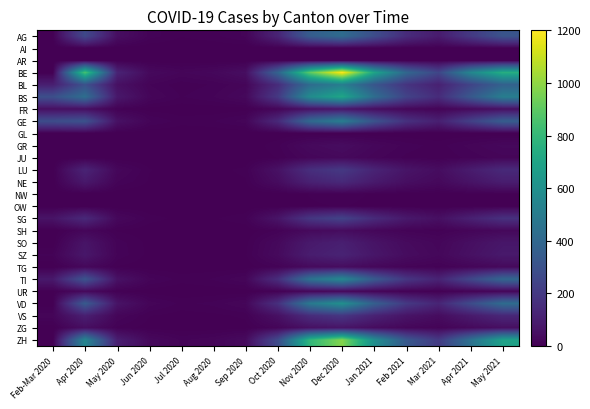

List the series in order of their peak value, lowest first.

GL, AI, AR, OW, NW, UR, JU, SH, GR, TG, ZG, FR, SO, SZ, NE, VS, LU, SG, AG, BL, GE, TI, VD, BS, ZH, BE